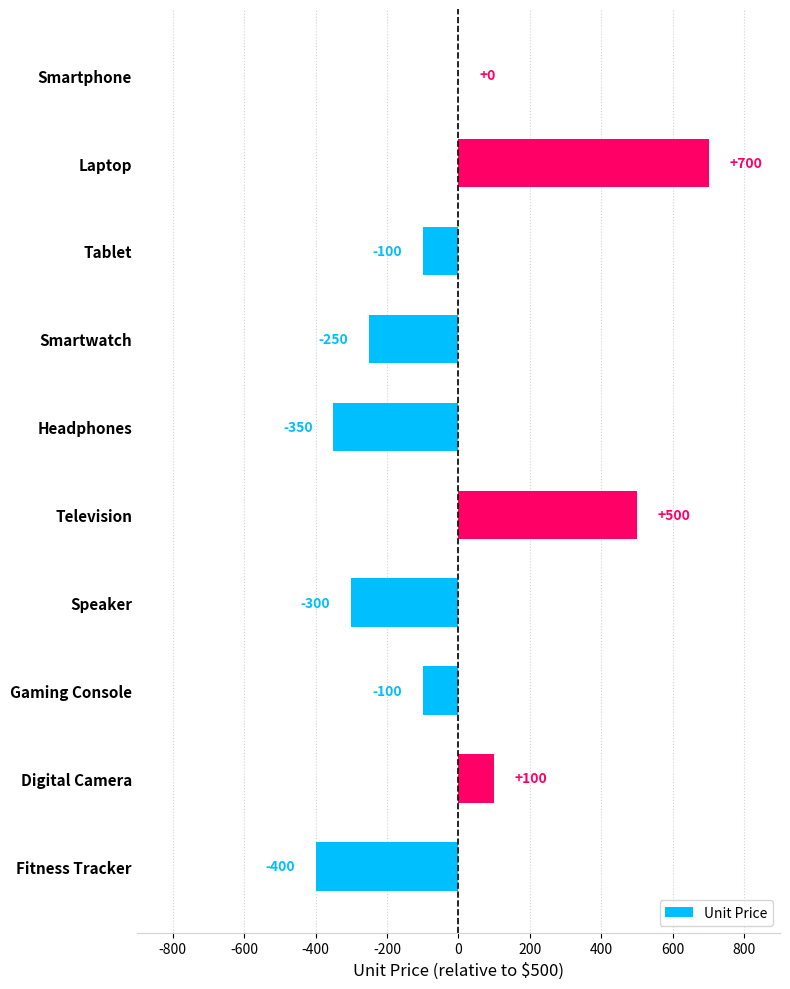

Which has a higher value, Headphones or Smartwatch?

Smartwatch